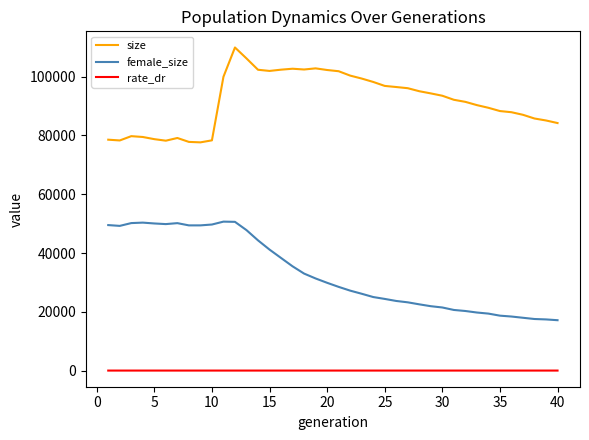

What is the difference between the maximum and minimum values in the rate_dr series?

0.5